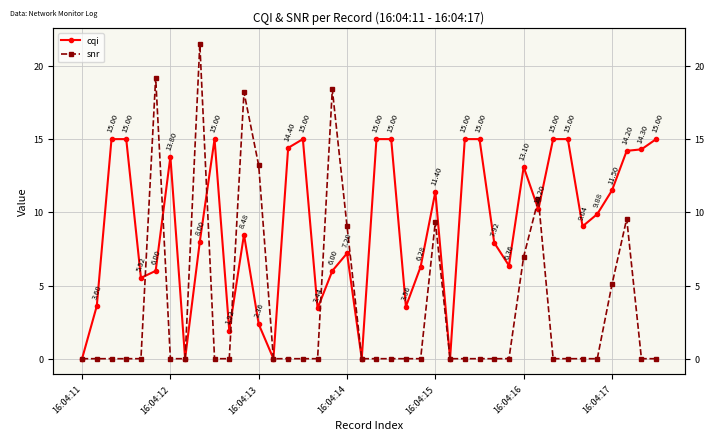

What value does the cqi series have at 9?

15.0